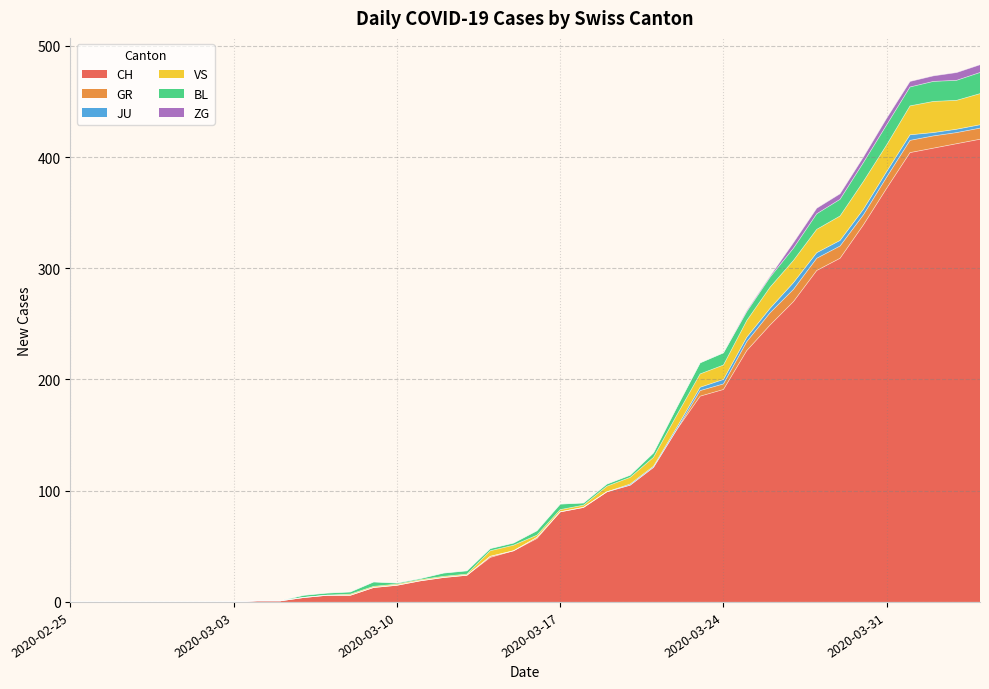

True or false: CH has a value of 270 at 2020-03-27.

True